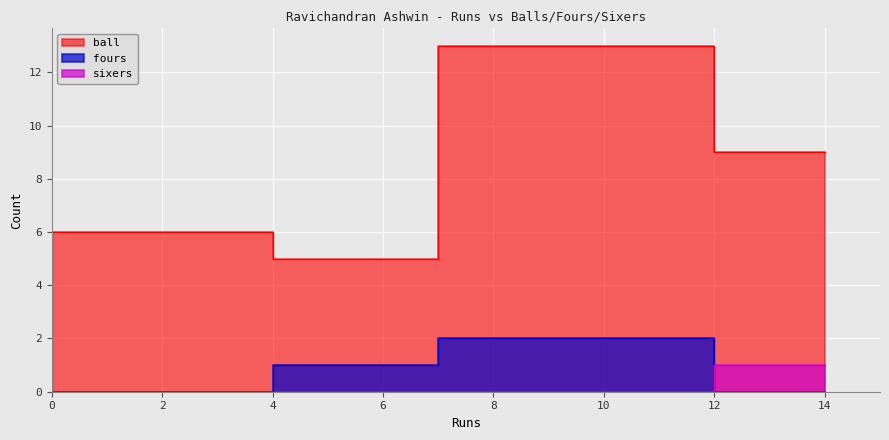

How many data points in sixers are above 0?

1